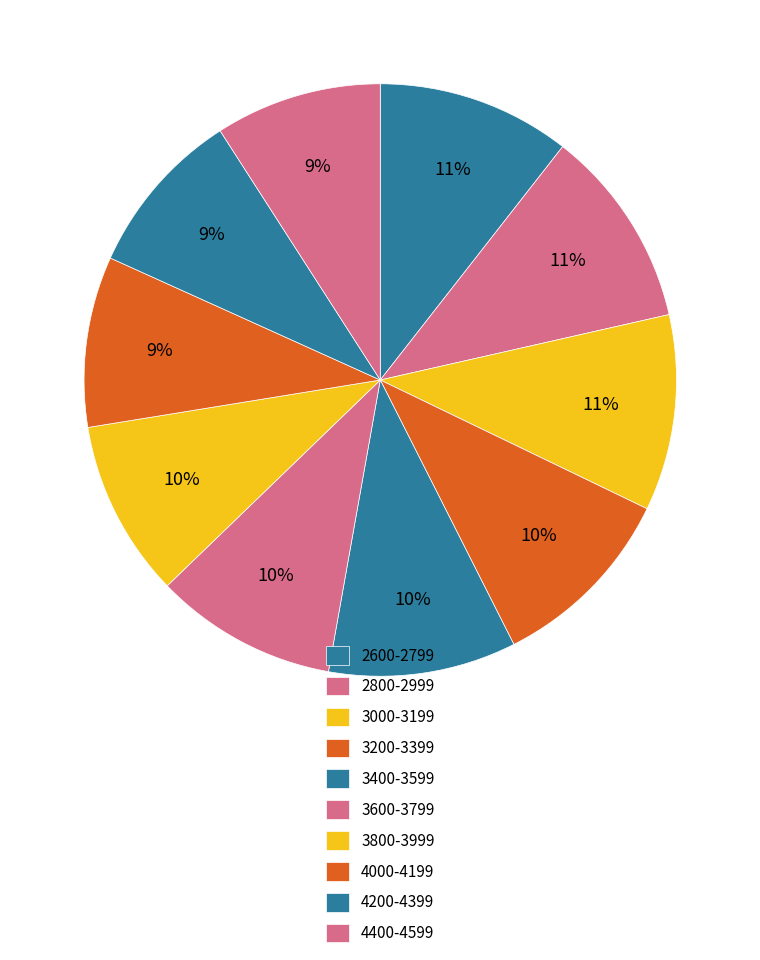

Does any single category account for the majority?

No